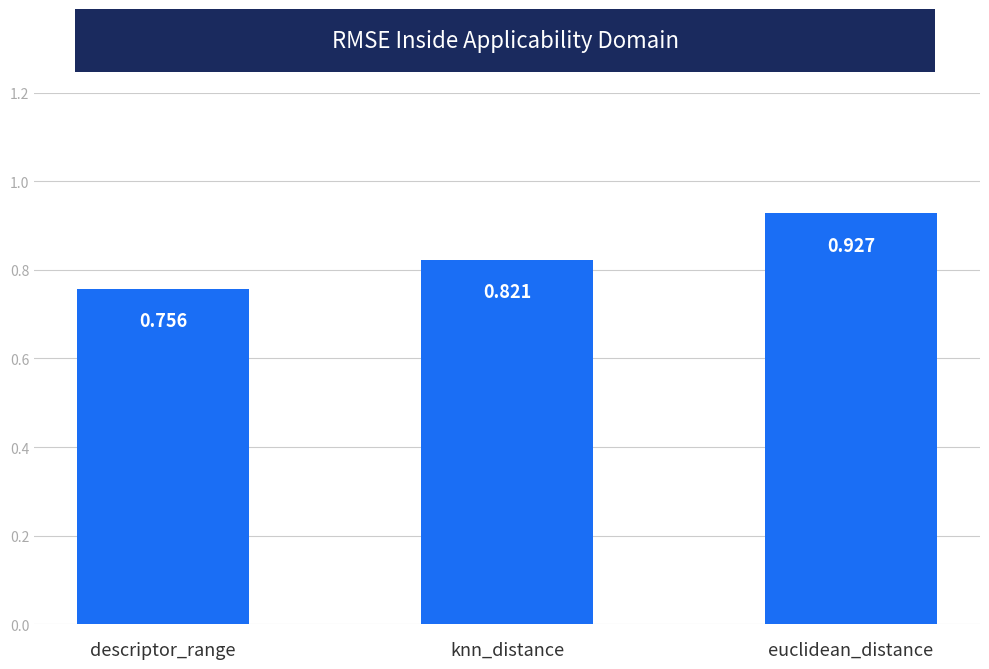

Which has a higher value, euclidean_distance or knn_distance?

euclidean_distance